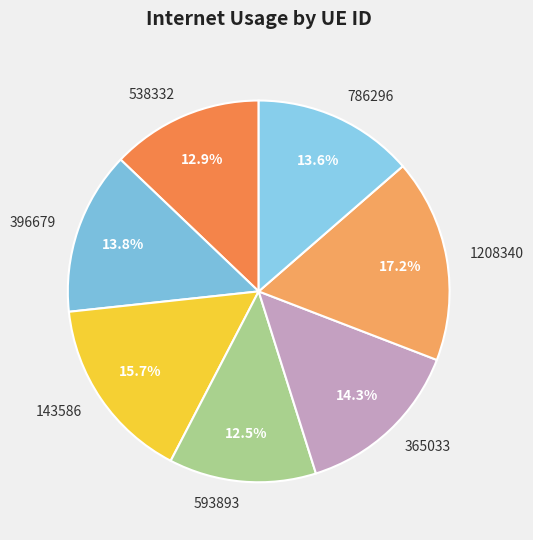

What is the largest slice in the pie chart?

1208340